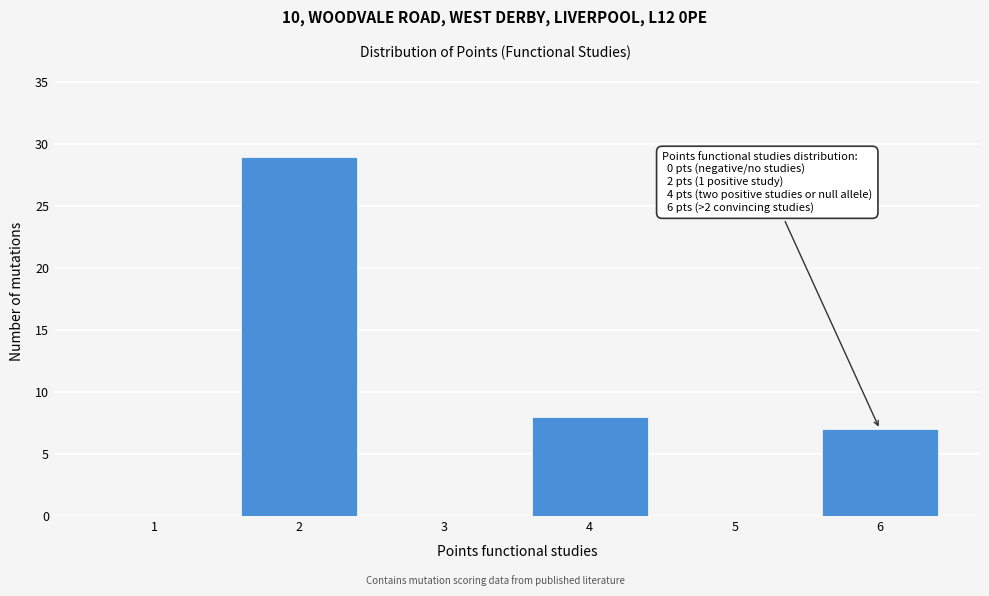

Over which range of the x-axis is the bar tallest?

1.5 to 2.5